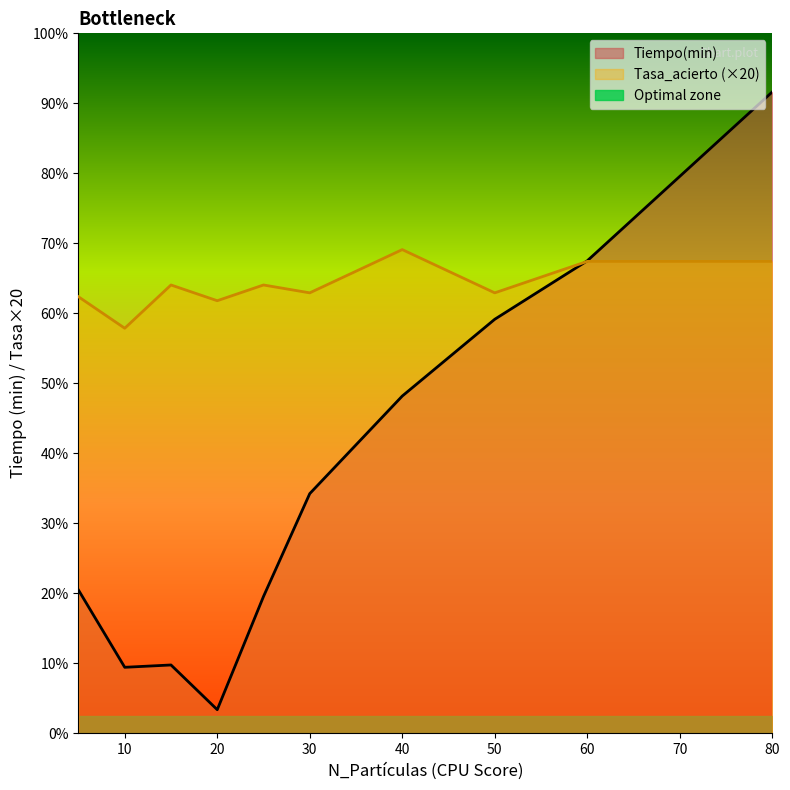

At which category does the chart reach its peak across all series?

80